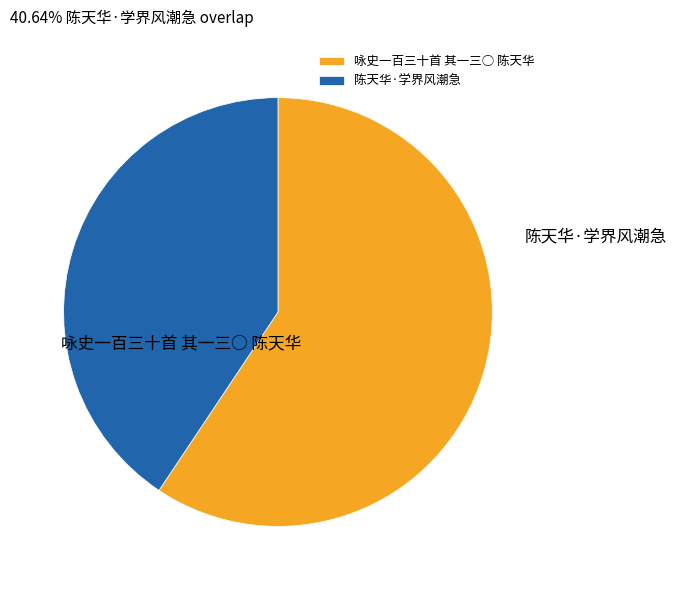

To the nearest percent, what is the difference between the largest and smallest slice percentages?

19%